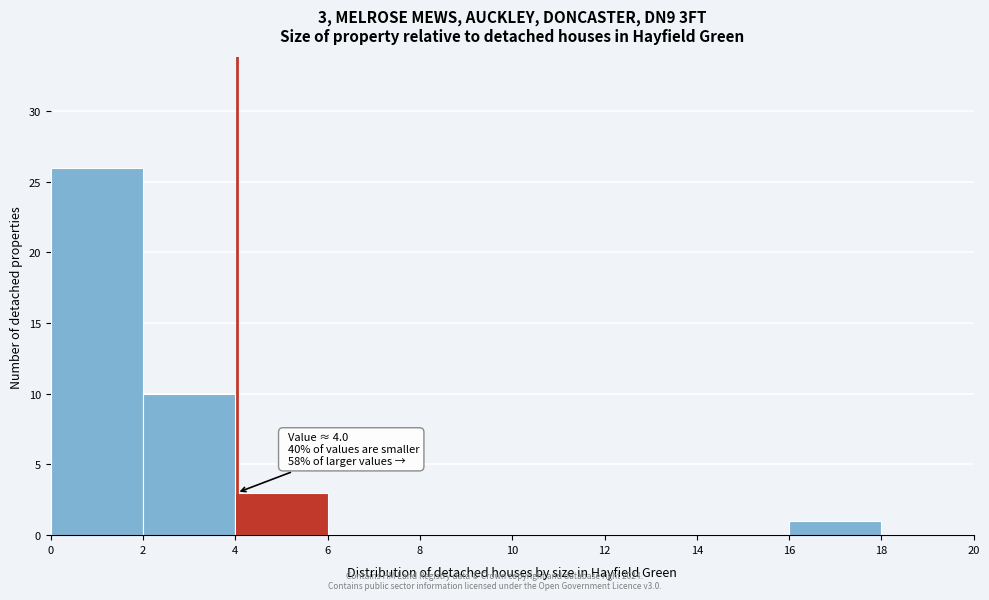

Over which range of the x-axis is the bar tallest?

0 to 2